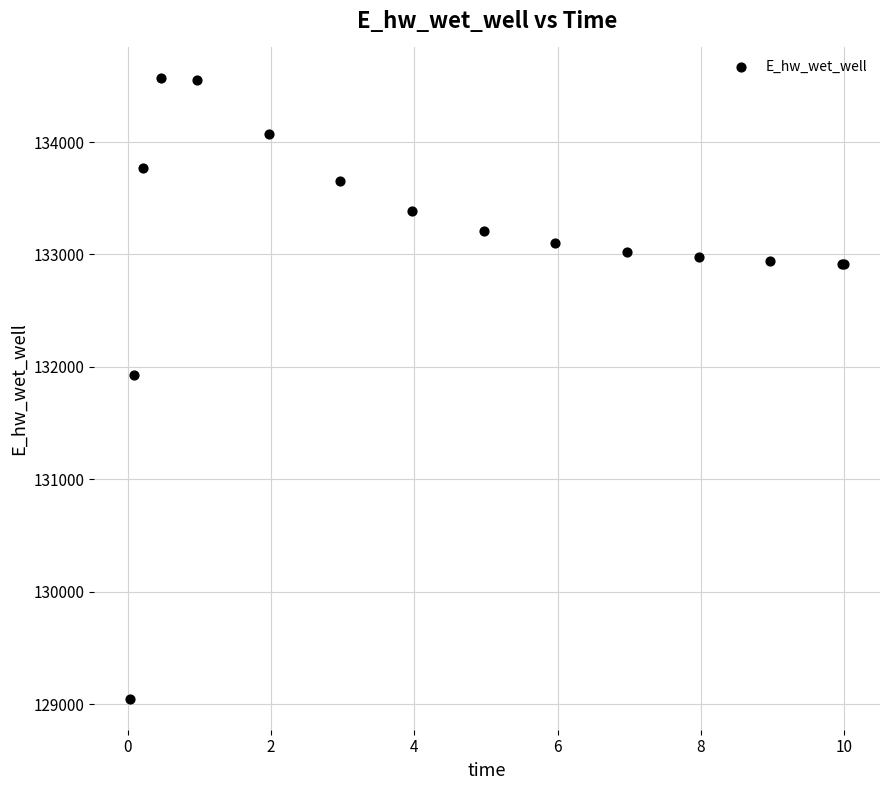

What Y value in the scatter plot is closest to 131806?

131926.3